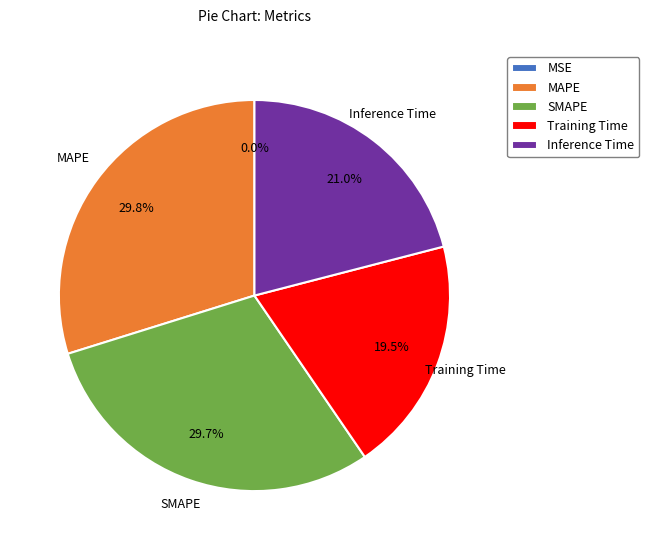

Is it true that SMAPE is 40% of the pie?

False